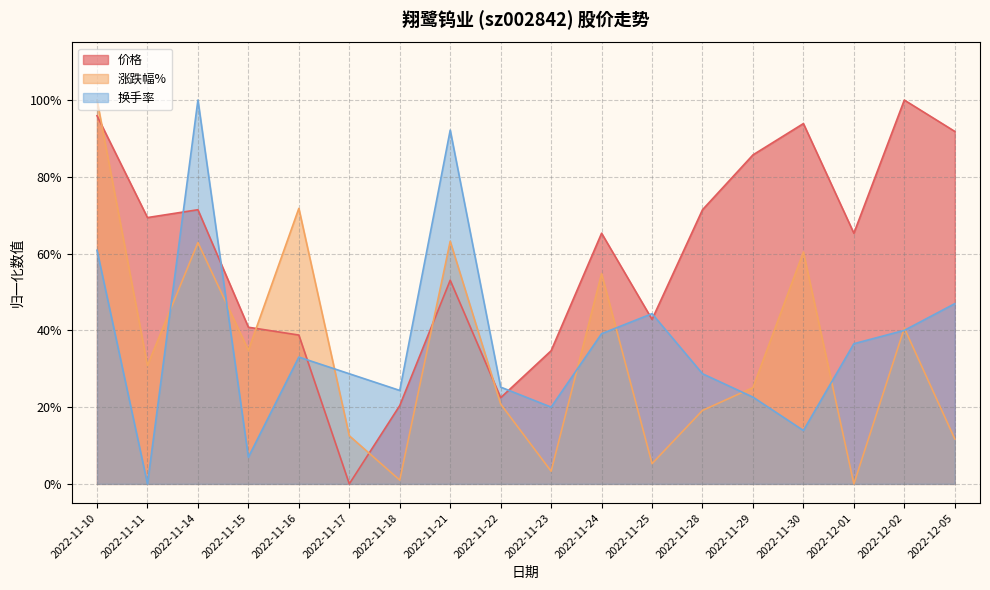

In 涨跌幅%, how many points are lower than both neighbors (excluding endpoints)?

6